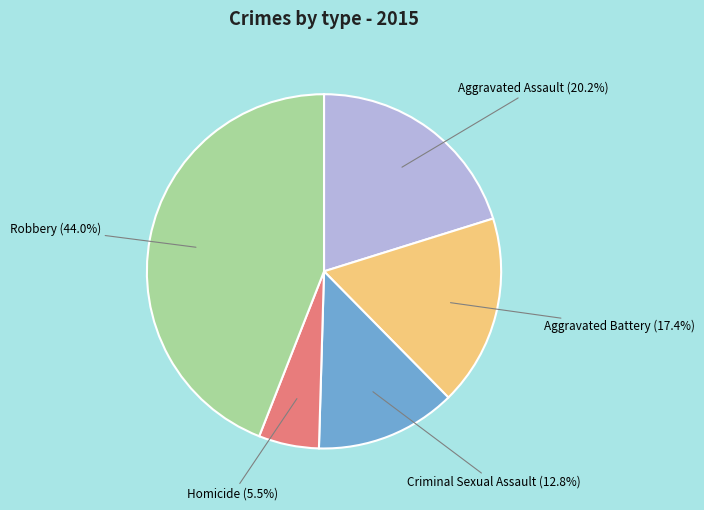

How many slices are in this pie chart?

5